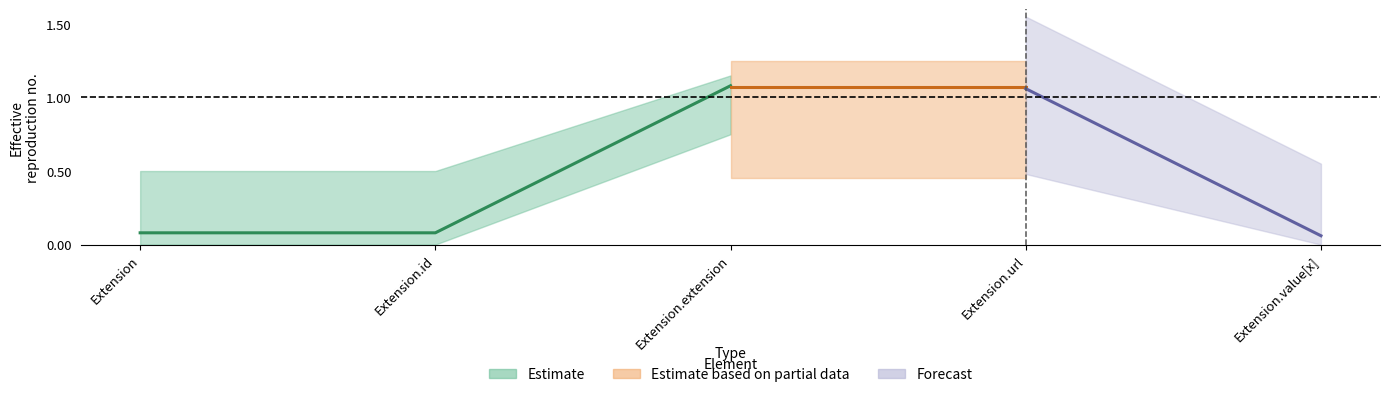

What position from the left is Extension?

1